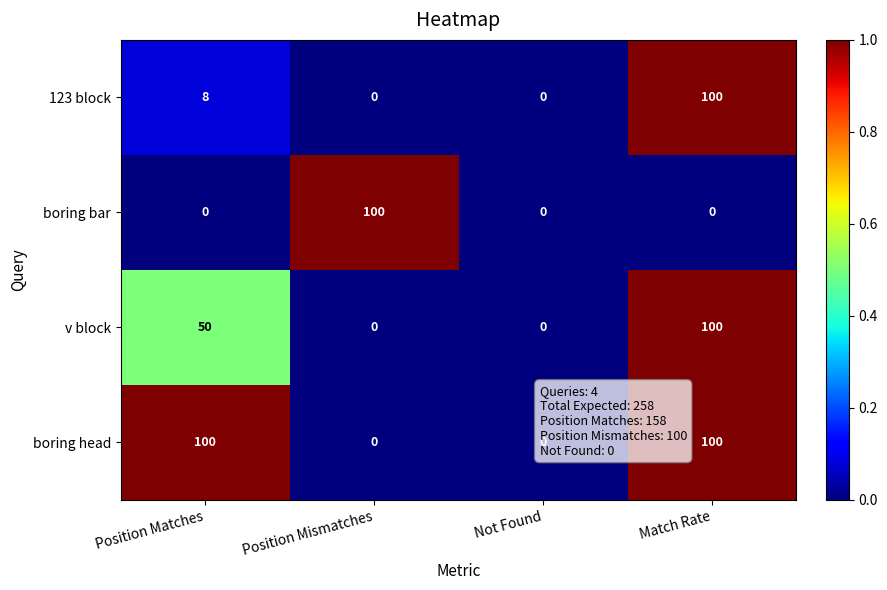

Read the 123 block value at Position Matches.

8